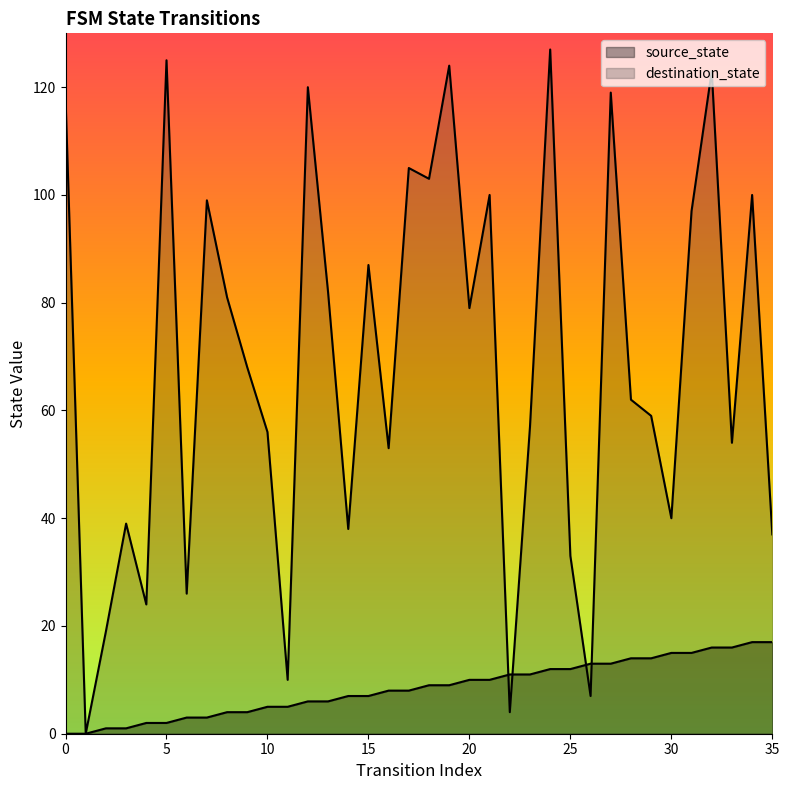

Rank the series at 7 from lowest to highest value.

source_state, destination_state